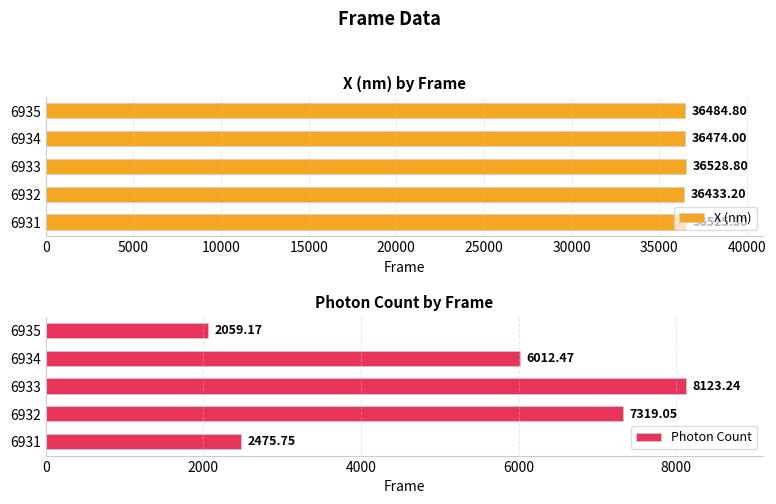

Rank the categories by X (nm) value from lowest to highest.

6932, 6934, 6935, 6931, 6933